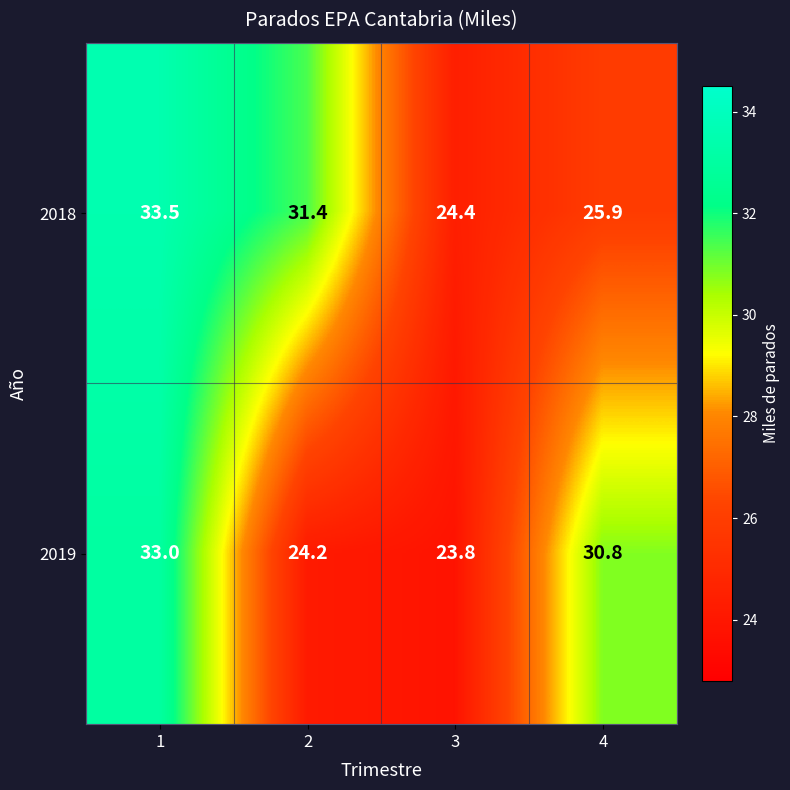

Reading left to right, transcribe all the data shown in this chart.

2018: 1=33.5	2=31.4	3=24.4	4=25.9
2019: 1=33.0	2=24.2	3=23.8	4=30.8